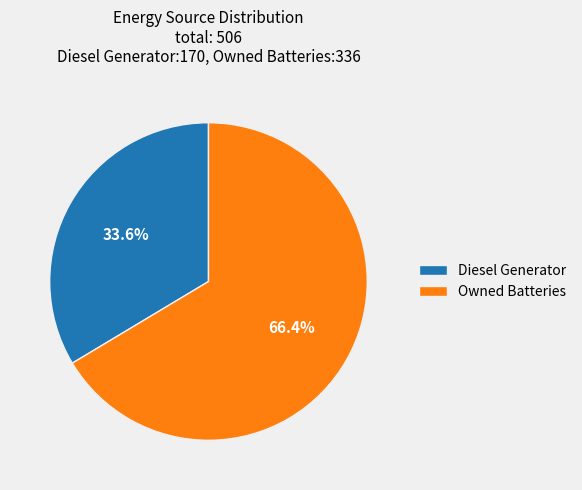

Is the sum of Owned Batteries and Diesel Generator greater than half?

Yes